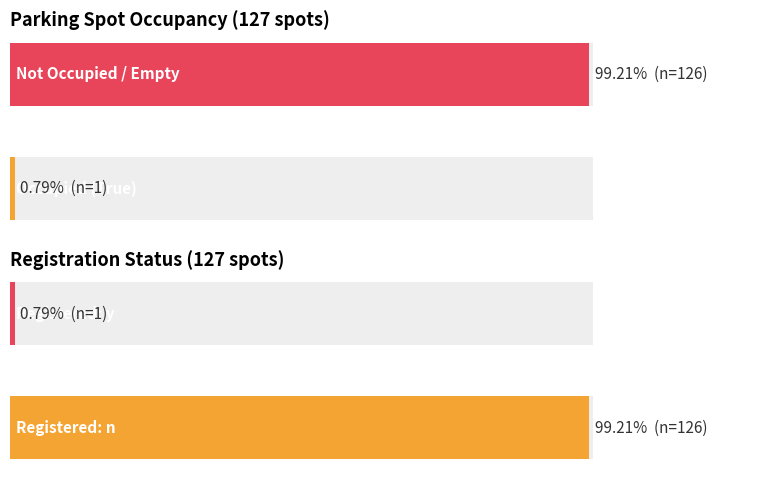

At 6, list the series in order from smallest to largest.

Occupied, Not Occupied